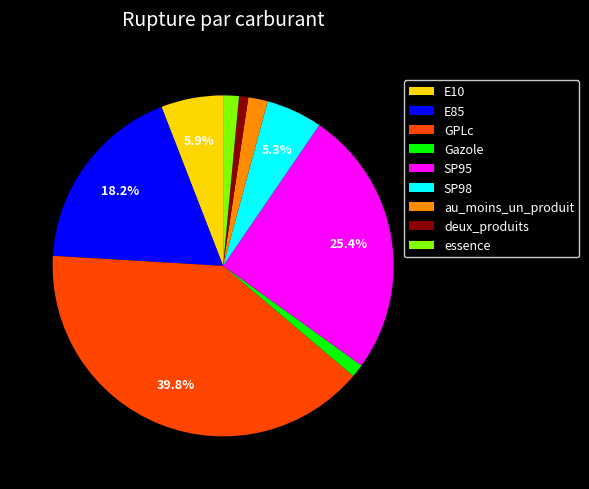

To the nearest percent, what is the difference between the largest and smallest slice percentages?

39%